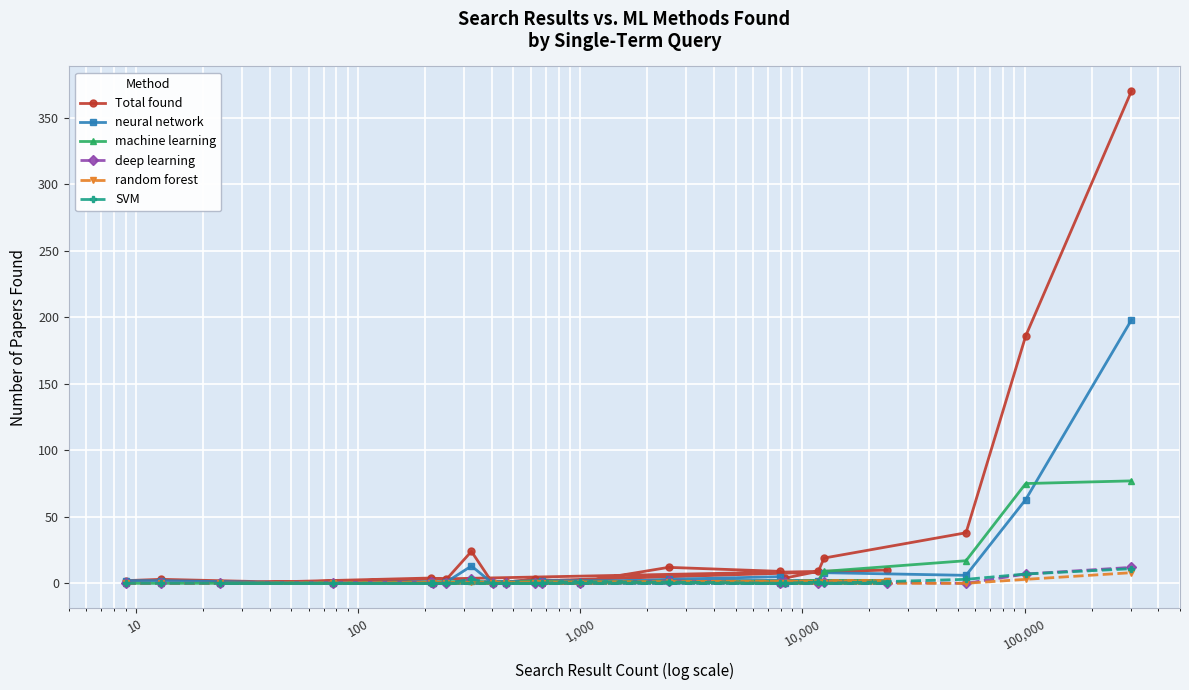

True or false: Total found and random forest intersect in this chart.

False